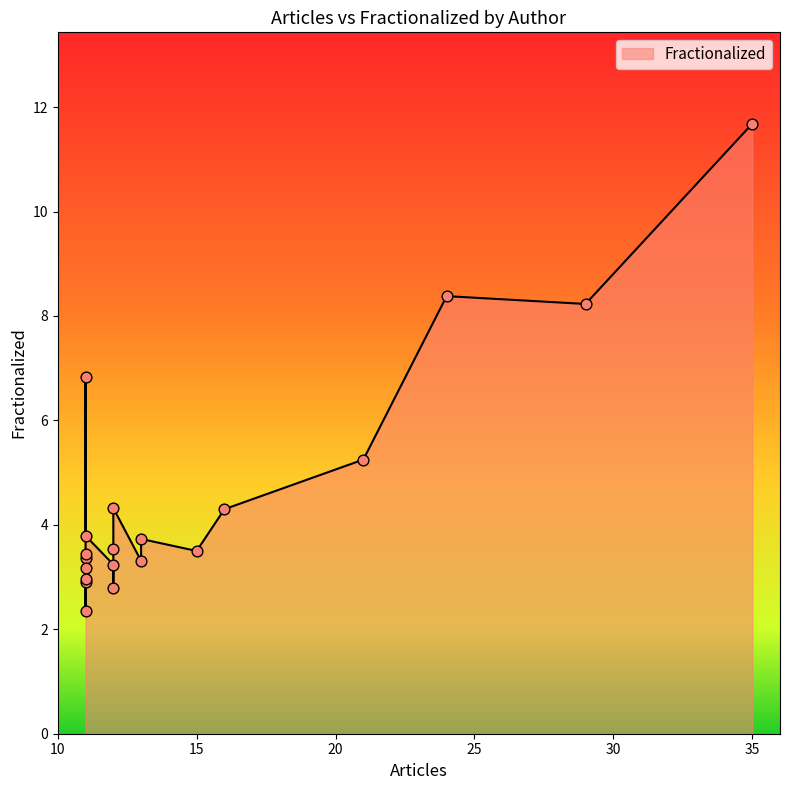

What is the change in value from LIU Y to HUI PM?

-5.0